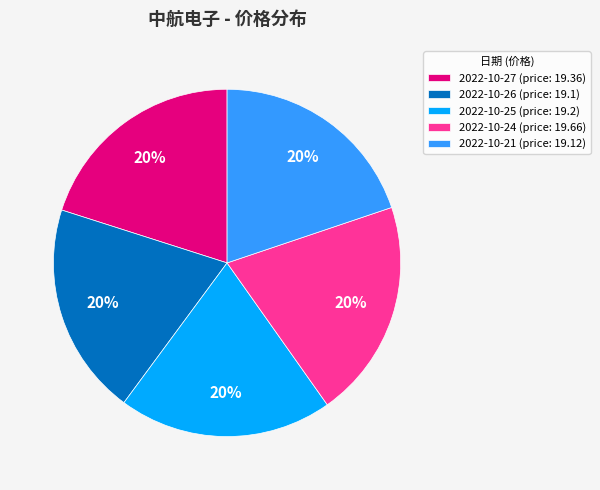

To the nearest percent, what portion does 2022-10-25 (price: 19.2) represent?

20%